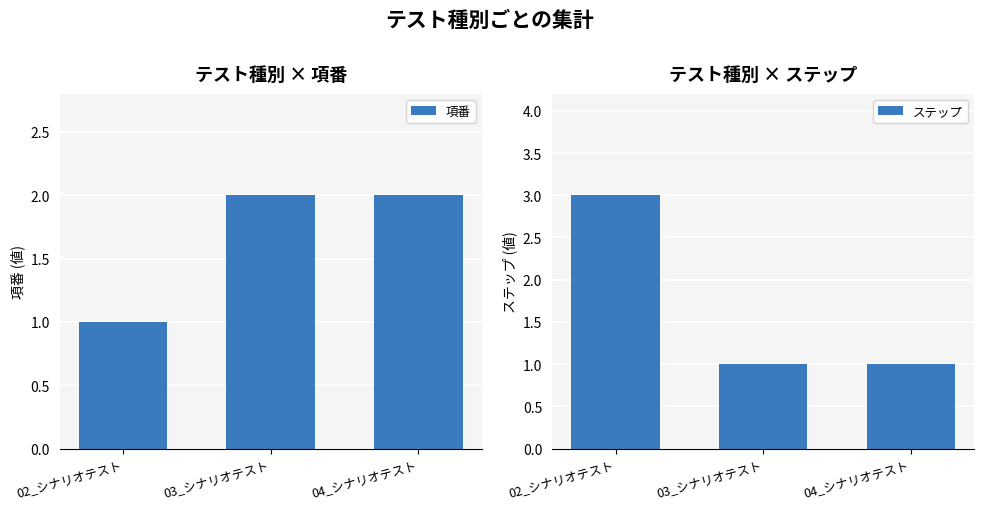

What is the sum of all ステップ values?

5